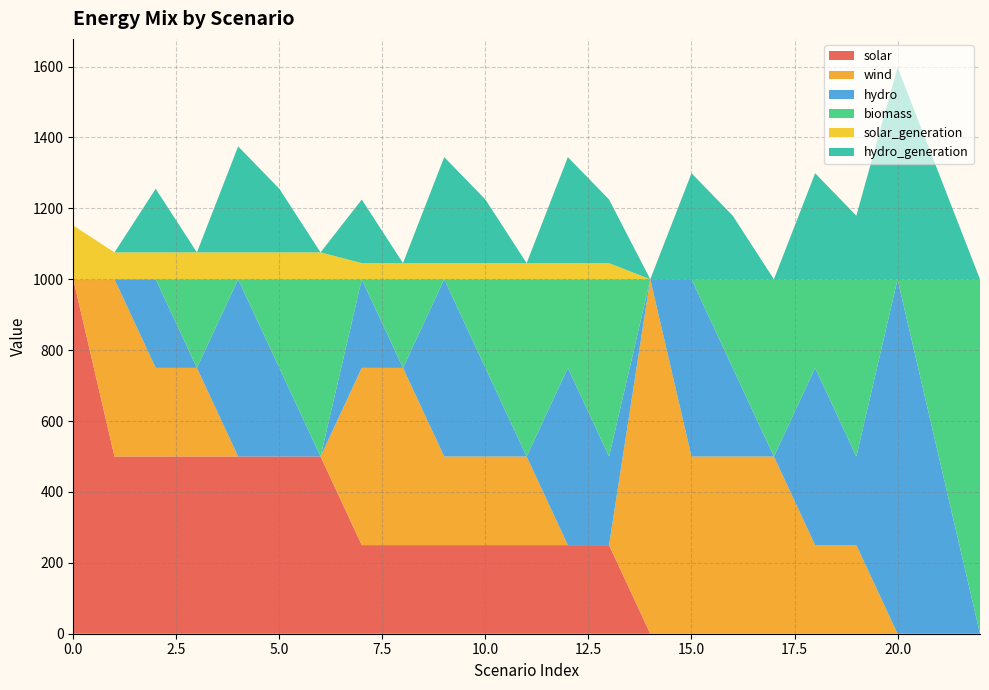

Reading left to right, transcribe all the data shown in this chart.

solar: 0=1000.0	1=500.0	2=500.0	3=500.0	4=500.0	5=500.0	6=500.0	7=250.0	8=250.0	9=250.0	10=250.0	11=250.0	12=250.0	13=250.0	14=0.0	15=0.0	16=0.0	17=0.0	18=0.0	19=0.0	20=0.0	21=0.0	22=0.0
wind: 0=0.0	1=500.0	2=250.0	3=250.0	4=0.0	5=0.0	6=0.0	7=500.0	8=500.0	9=250.0	10=250.0	11=250.0	12=0.0	13=0.0	14=1000.0	15=500.0	16=500.0	17=500.0	18=250.0	19=250.0	20=0.0	21=0.0	22=0.0
hydro: 0=0.0	1=0.0	2=250.0	3=0.0	4=500.0	5=250.0	6=0.0	7=250.0	8=0.0	9=500.0	10=250.0	11=0.0	12=500.0	13=250.0	14=0.0	15=500.0	16=250.0	17=0.0	18=500.0	19=250.0	20=1000.0	21=500.0	22=0.0
biomass: 0=0.0	1=0.0	2=0.0	3=250.0	4=0.0	5=250.0	6=500.0	7=0.0	8=250.0	9=0.0	10=250.0	11=500.0	12=250.0	13=500.0	14=0.0	15=0.0	16=250.0	17=500.0	18=250.0	19=500.0	20=0.0	21=500.0	22=1000.0
solar_generation: 0=151.7	1=75.8	2=75.8	3=75.8	4=75.8	5=75.8	6=75.8	7=45.5	8=45.5	9=45.5	10=45.5	11=45.5	12=45.5	13=45.5	14=0.0	15=0.0	16=0.0	17=0.0	18=0.0	19=0.0	20=0.0	21=0.0	22=0.0
hydro_generation: 0=0.0	1=0.0	2=179.5	3=0.0	4=299.1	5=179.5	6=0.0	7=179.5	8=0.0	9=299.1	10=179.5	11=0.0	12=299.1	13=179.5	14=0.0	15=299.1	16=179.5	17=0.0	18=299.1	19=179.5	20=598.2	21=299.1	22=0.0